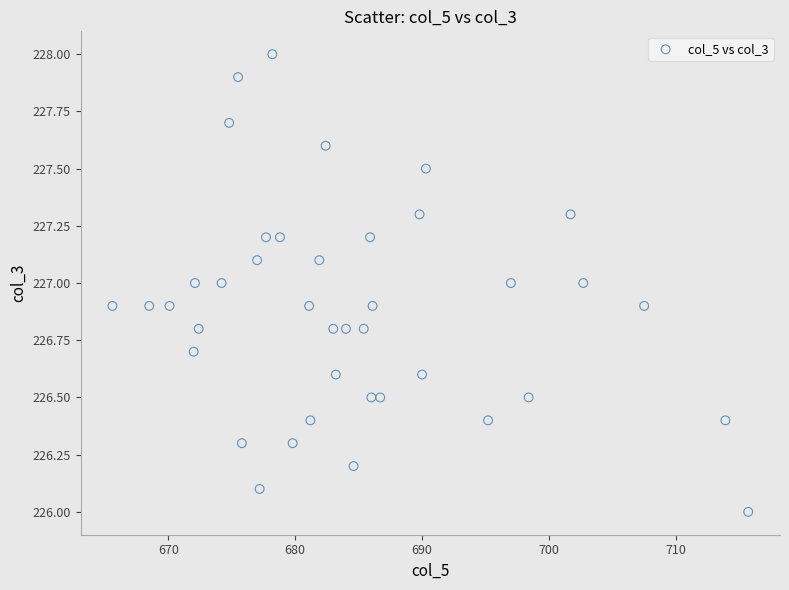

What is the range of X values (max minus min)?

50.1